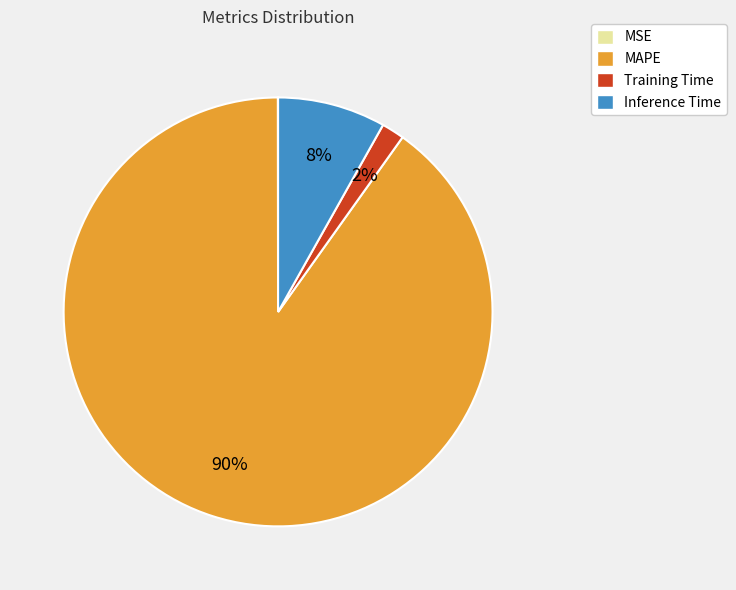

Is MAPE the majority of the pie?

Yes